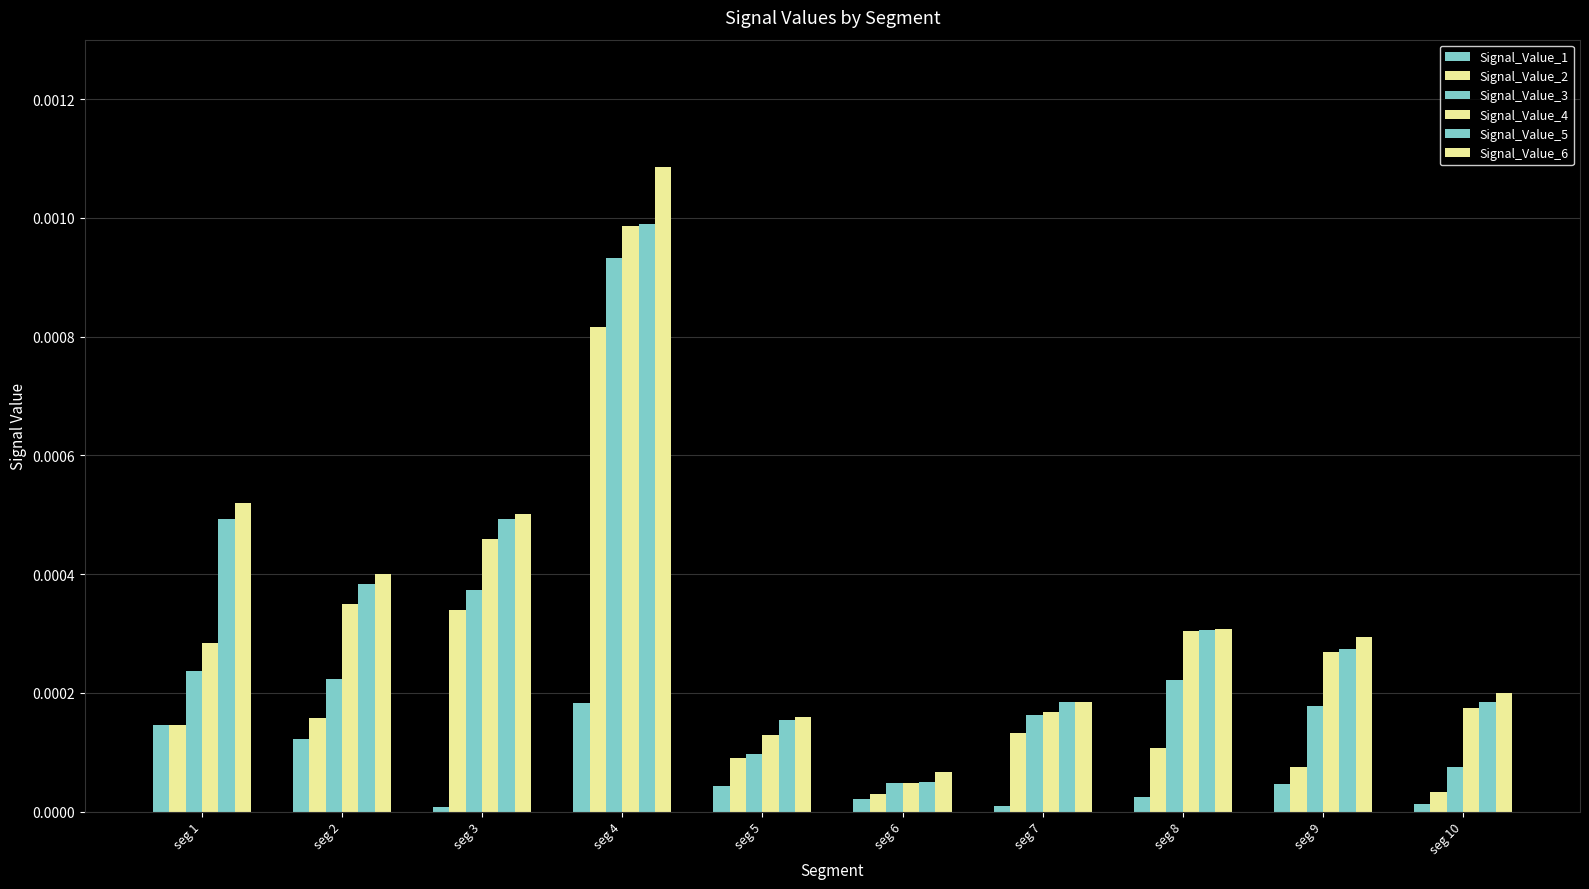

Does the chart contain any negative values?

No